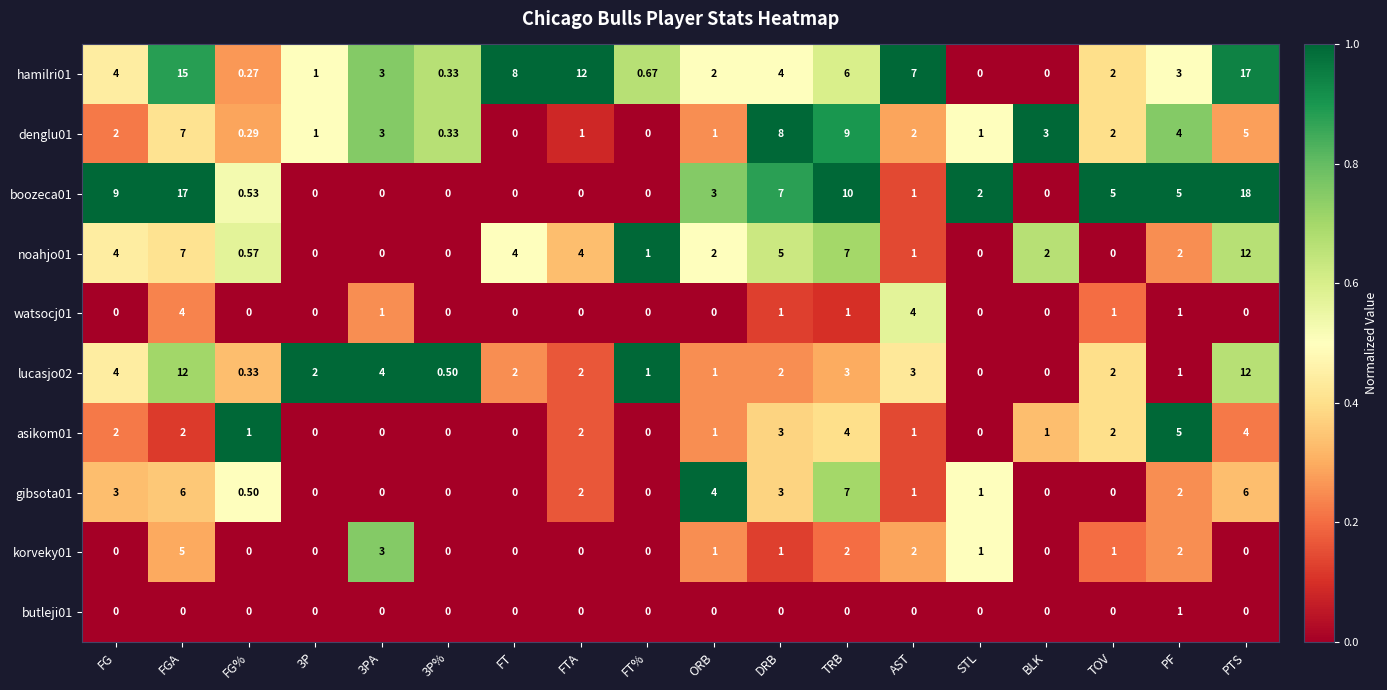

Where does the lucasjo02 series first go above 2?

FG